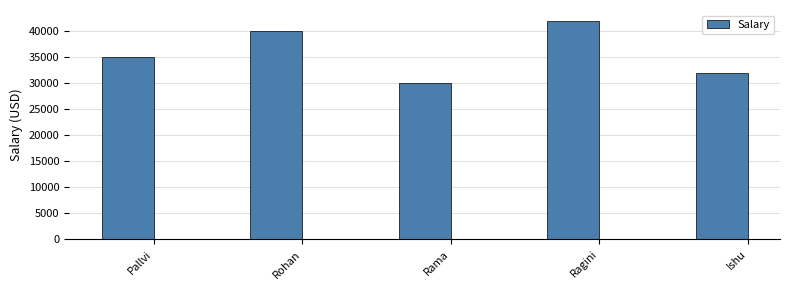

How many data points are less than 35000?

2